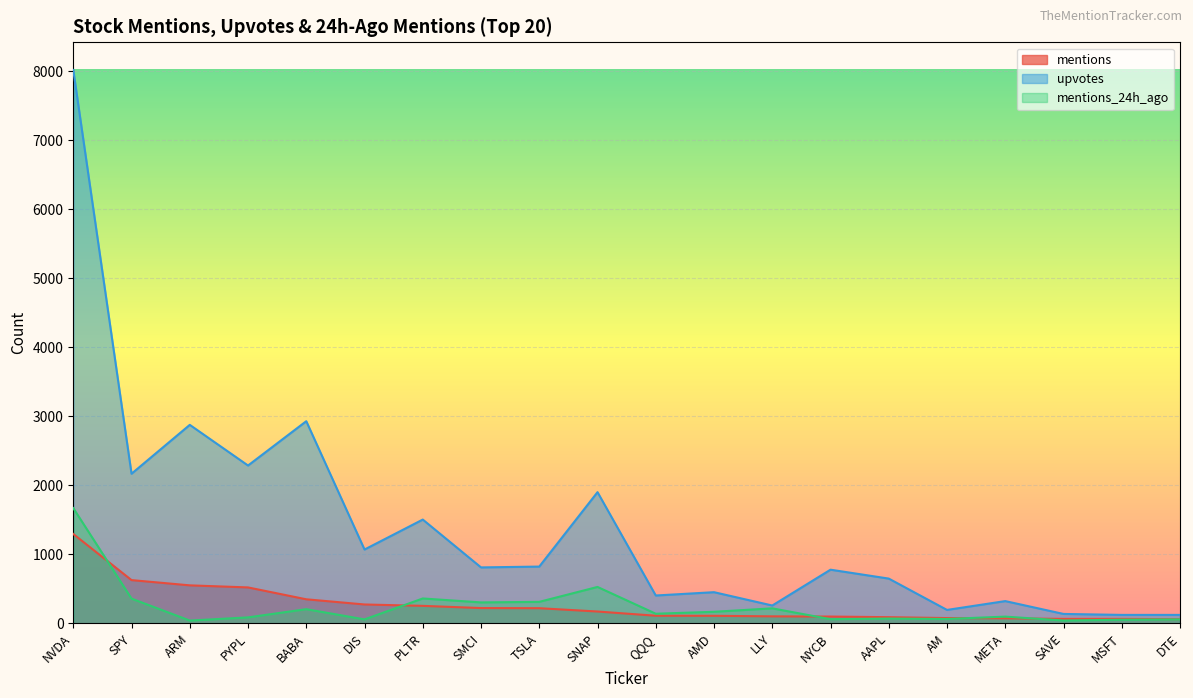

How many data points in mentions_24h_ago are above 141?

9